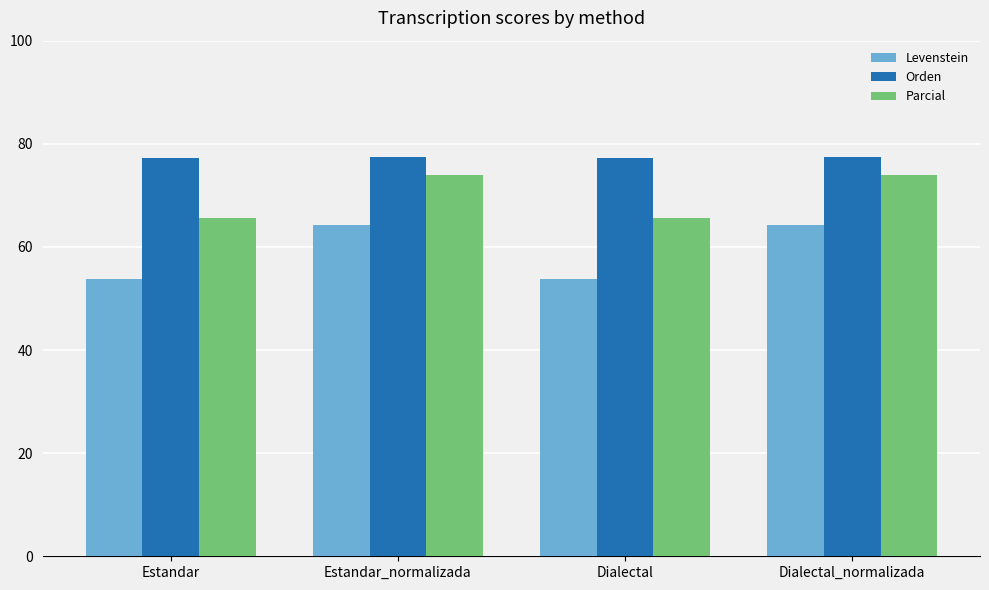

What is the greatest value displayed?

77.5